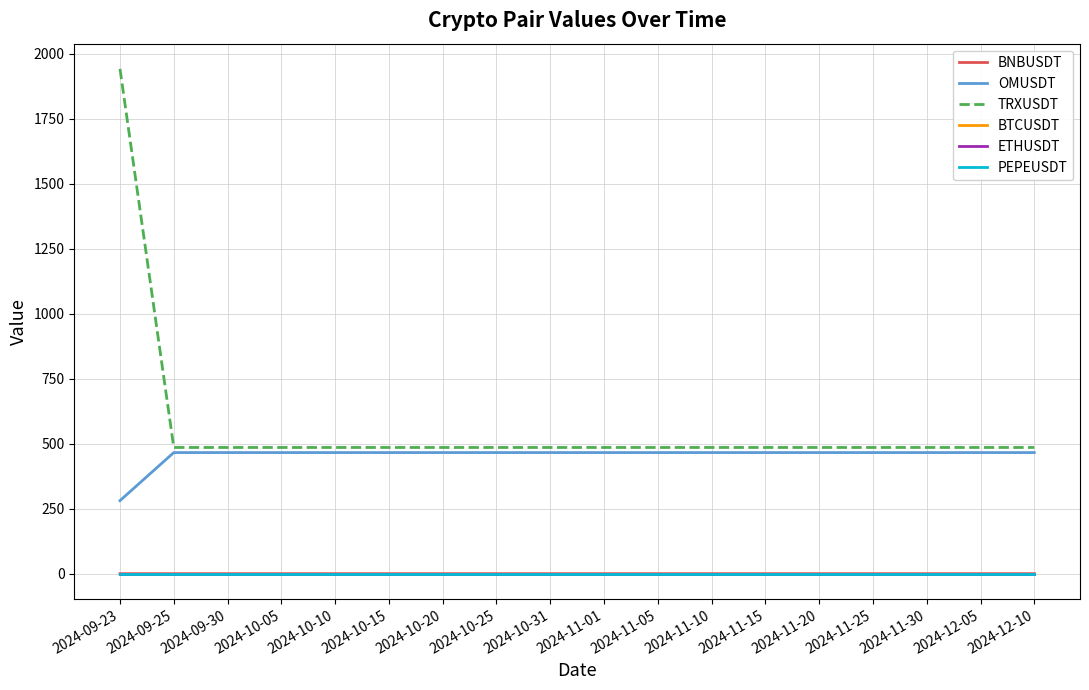

True or false: ETHUSDT and OMUSDT intersect in this chart.

False